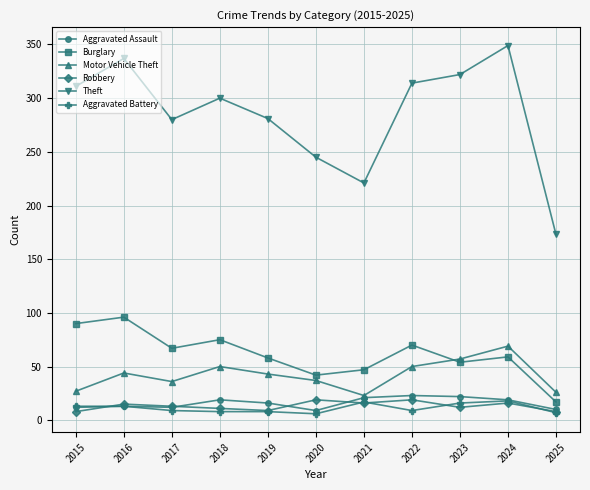

Is it true that Aggravated Battery equals 18 at 2024?

True